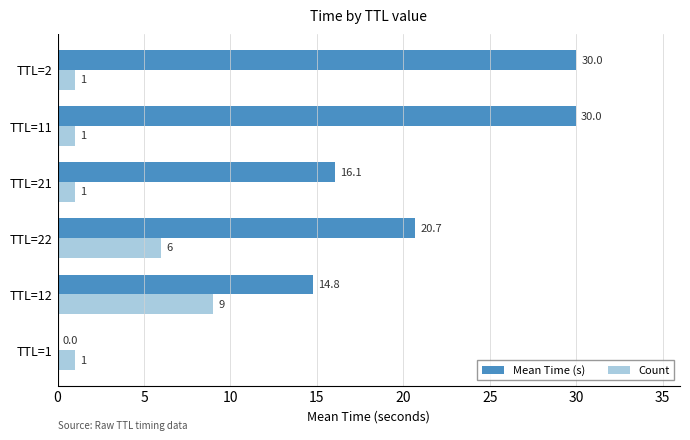

The Count series shows 6.0 at TTL=22. True or false?

True